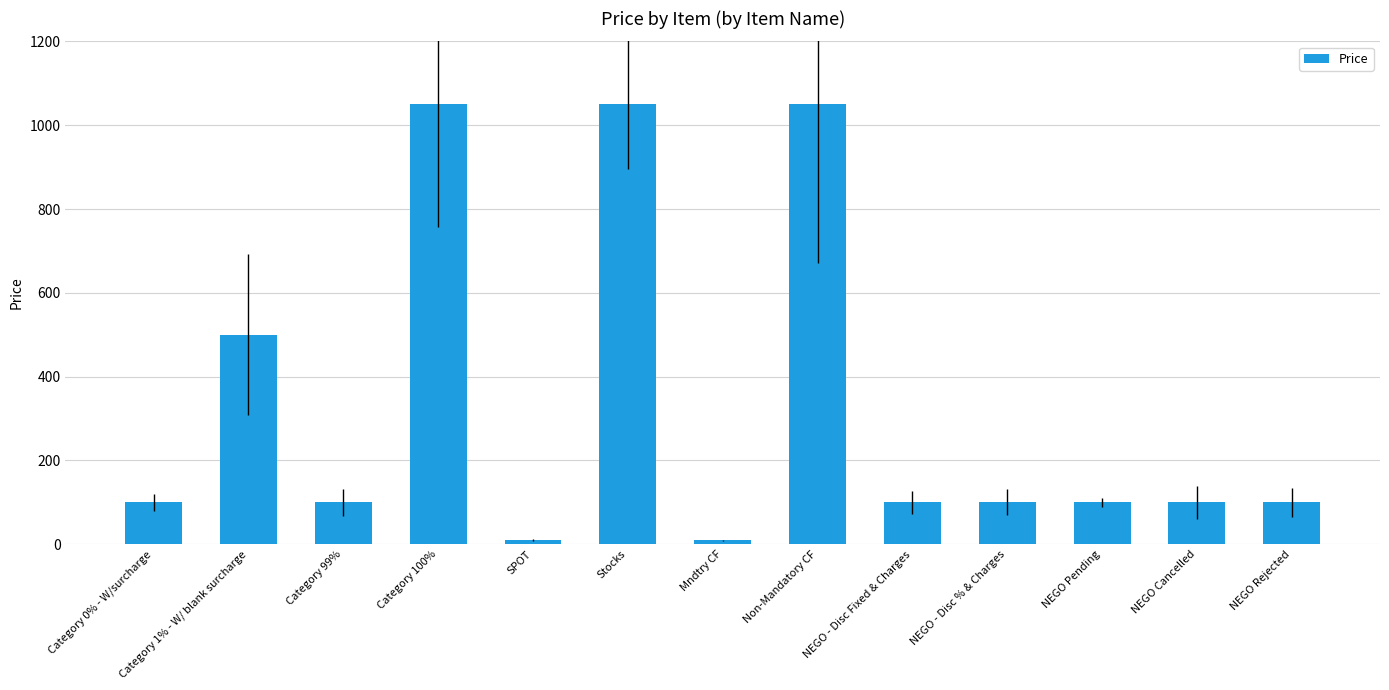

Between Non-Mandatory CF and NEGO - Disc Fixed & Charges, which is larger?

Non-Mandatory CF